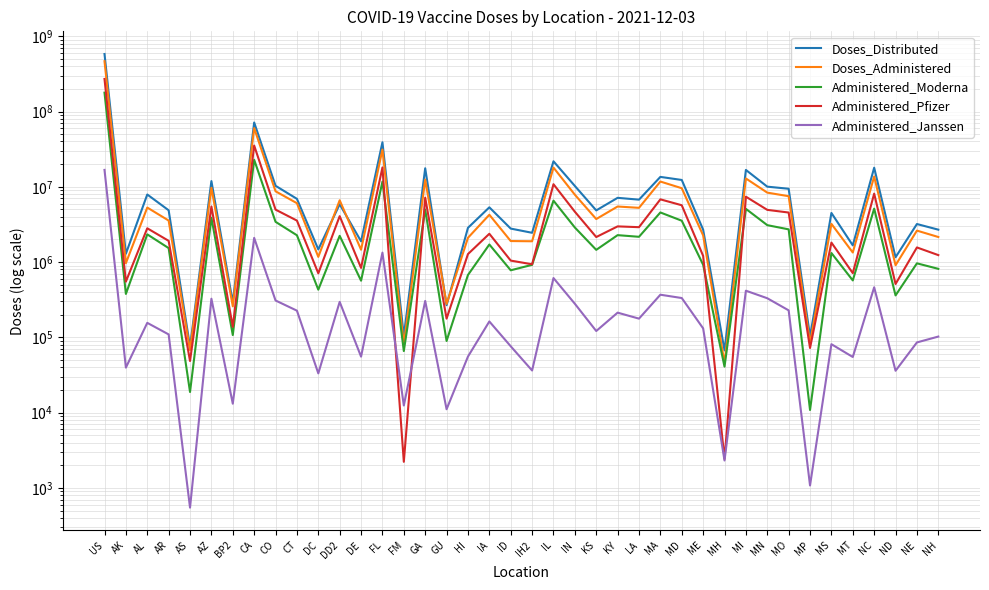

At which category is the sum across all series the highest?

US